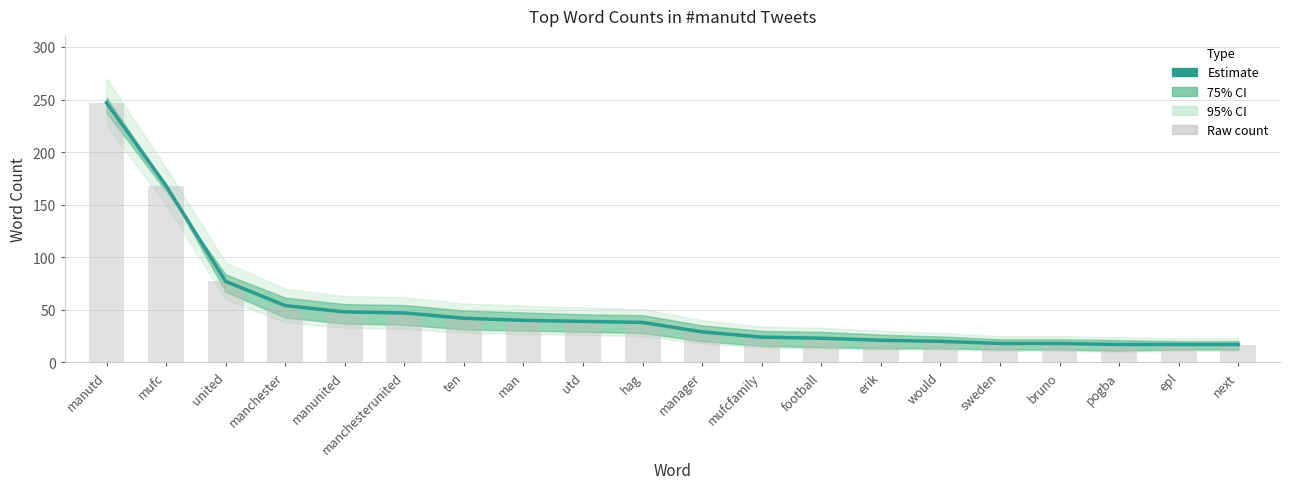

Where is Estimate nearest to the value 132?

mufc